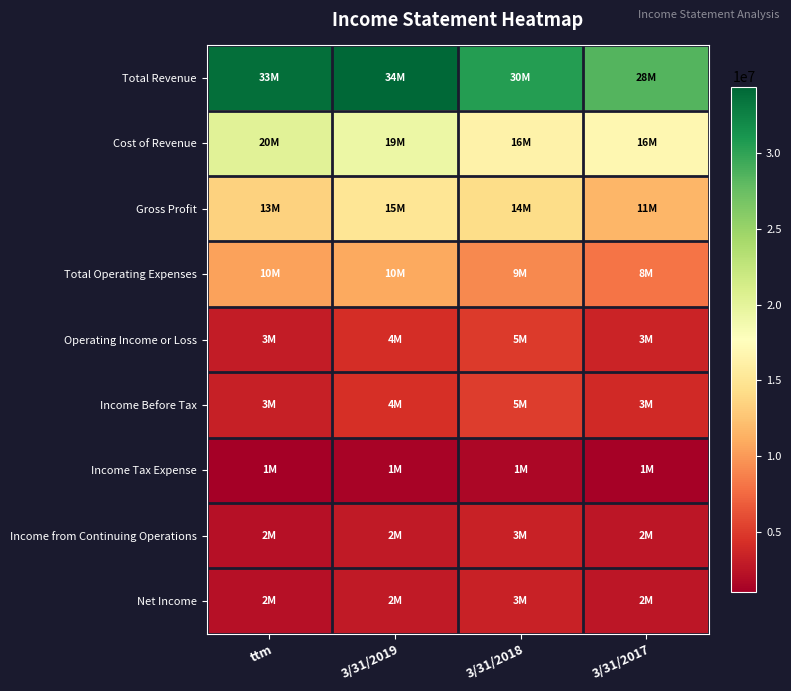

Rank the series by their maximum value, from lowest to highest.

Income Tax Expense, Net Income, Income from Continuing Operations, Operating Income or Loss, Income Before Tax, Total Operating Expenses, Gross Profit, Cost of Revenue, Total Revenue